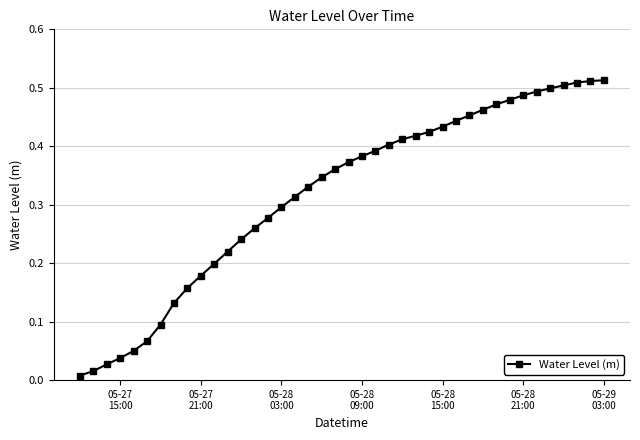

What is the sum of all values?

12.7